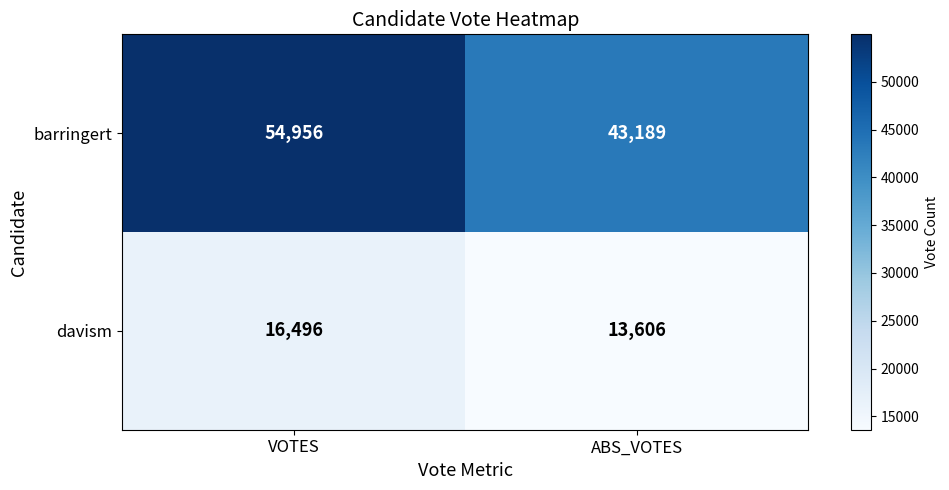

Which series has the largest total across all categories?

barringert